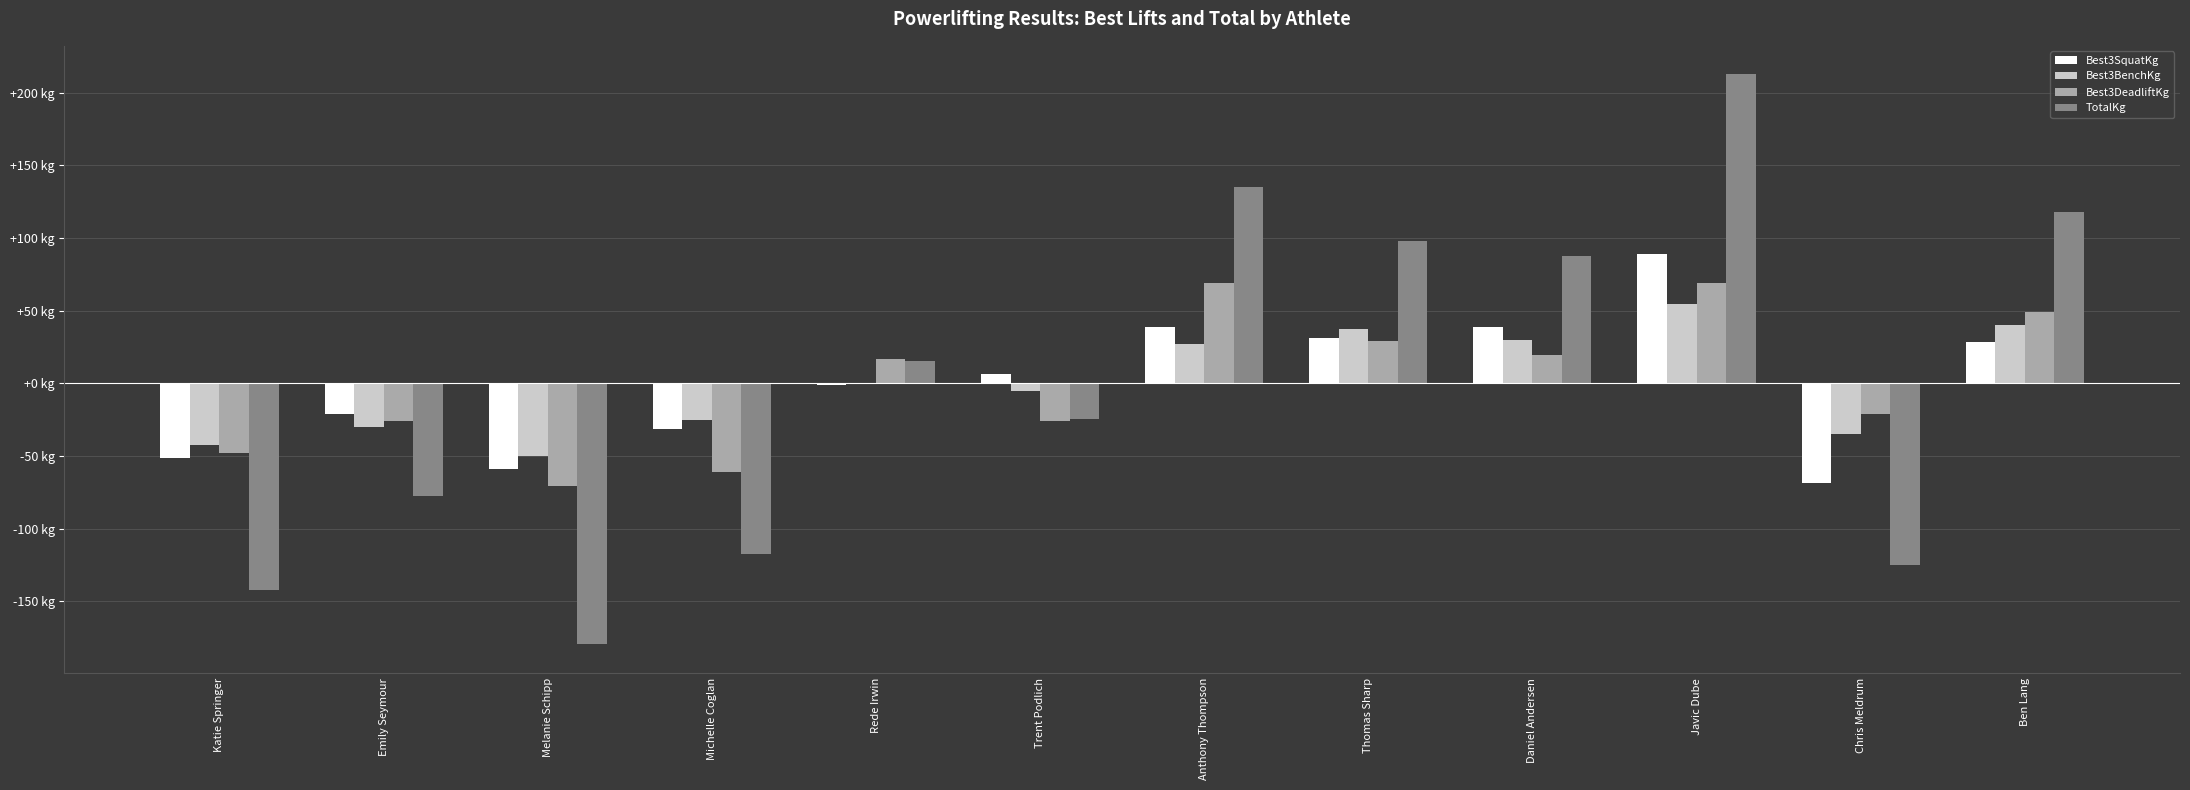

The Best3DeadliftKg series shows -25.8 at Emily Seymour. True or false?

True